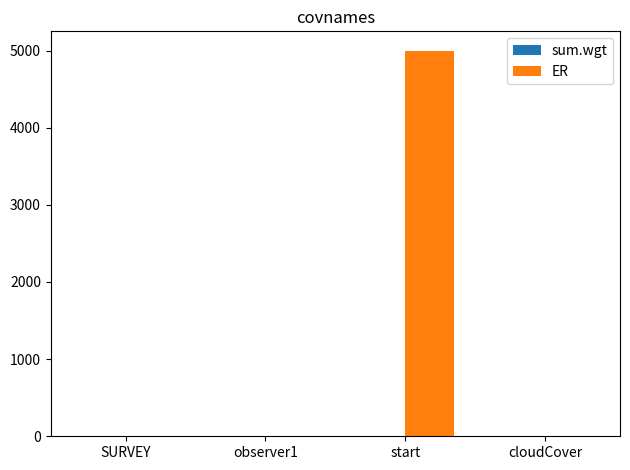

Which series has the largest range (max minus min)?

ER